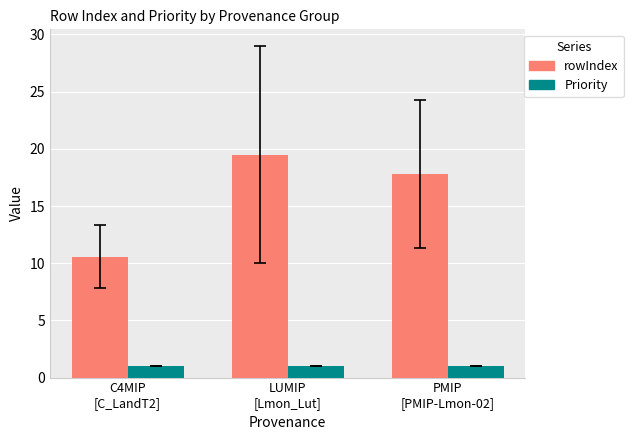

Which series has the widest spread of values?

rowIndex